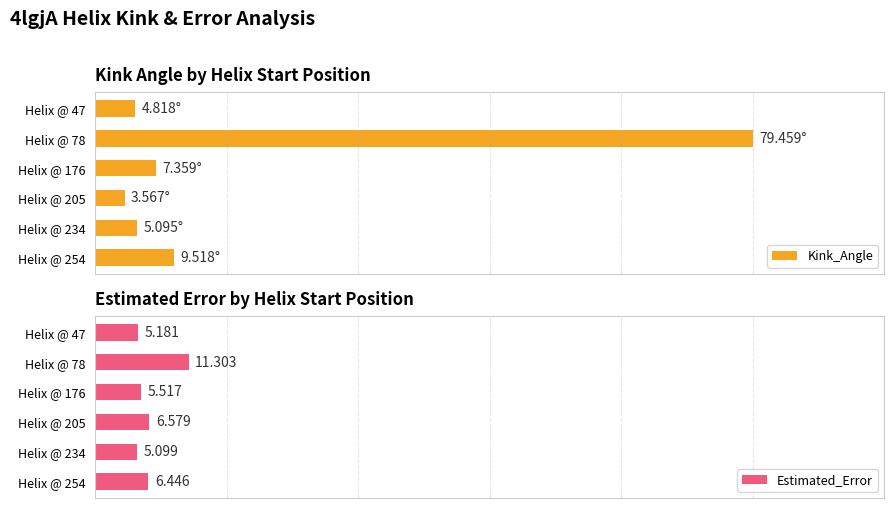

What are all the series names shown in the legend?

Kink_Angle, Estimated_Error